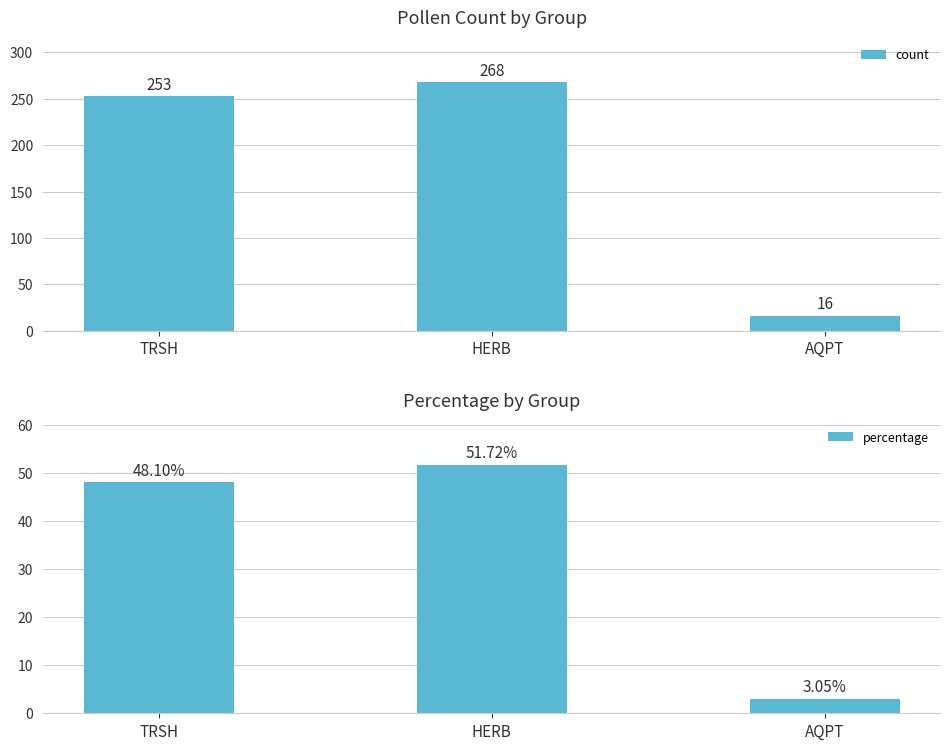

Rank the series at AQPT from lowest to highest value.

percentage, count